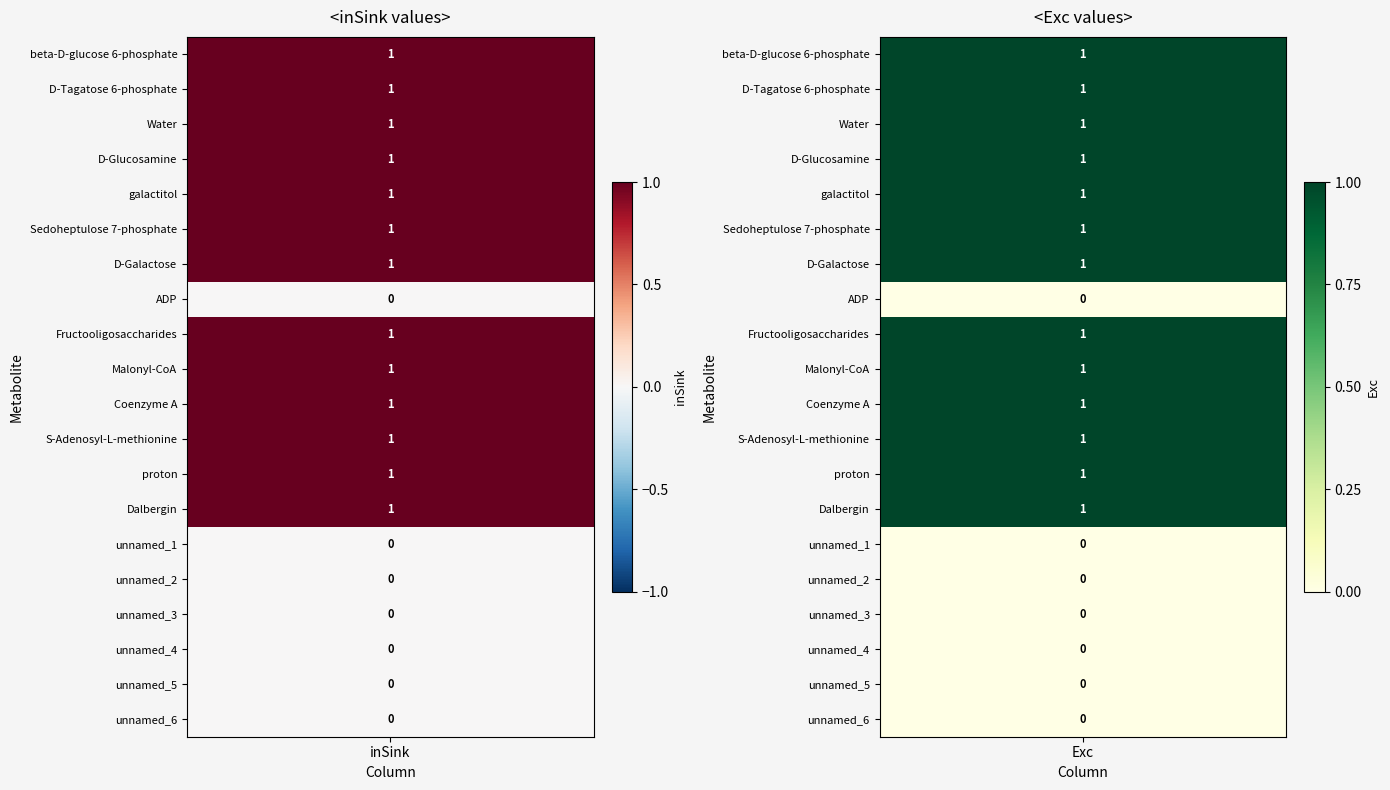

Where is unnamed_2 nearest to the value 0?

inSink